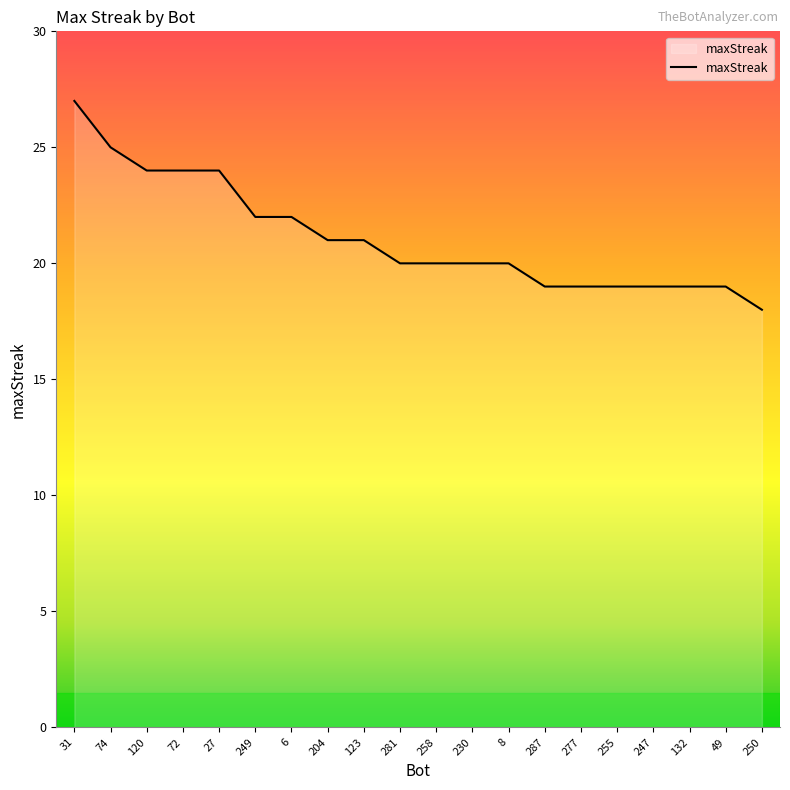

Which category has the lowest value across all series?

250